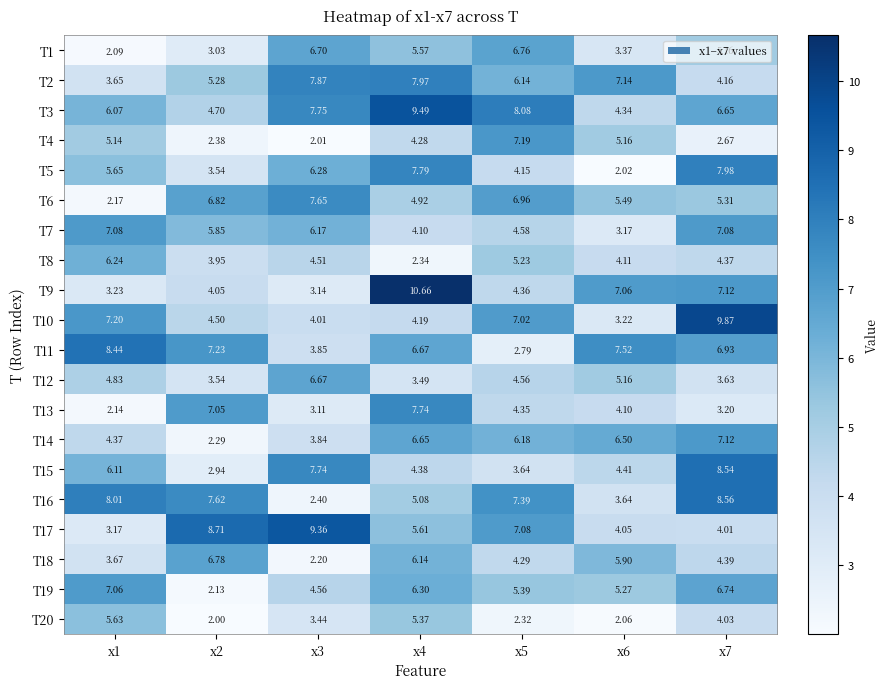

Is the value of T14 at x3 greater than the value of T3 at x3?

No